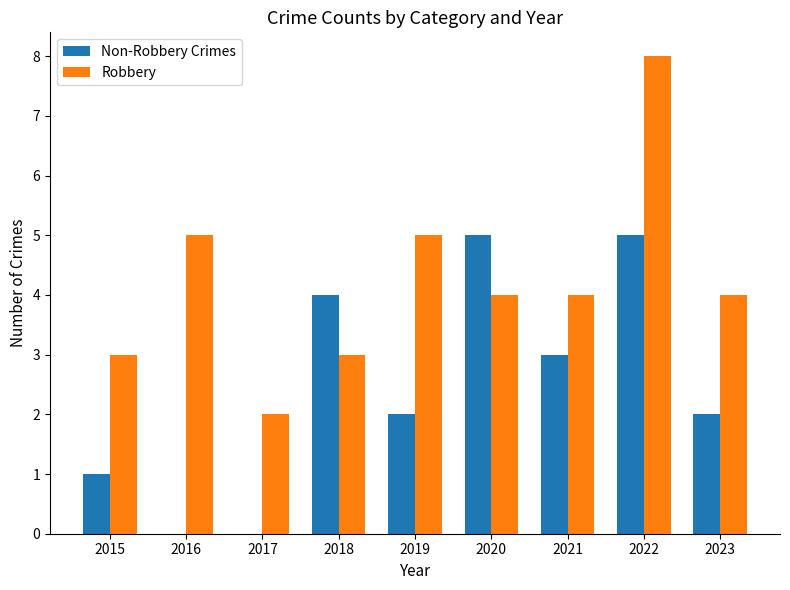

What is the sum of the Robbery values at 2020 and 2017?

6